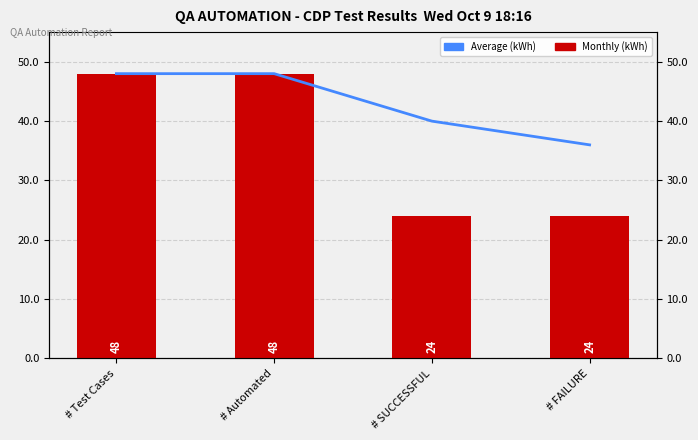

What position from the left is # Test Cases?

1